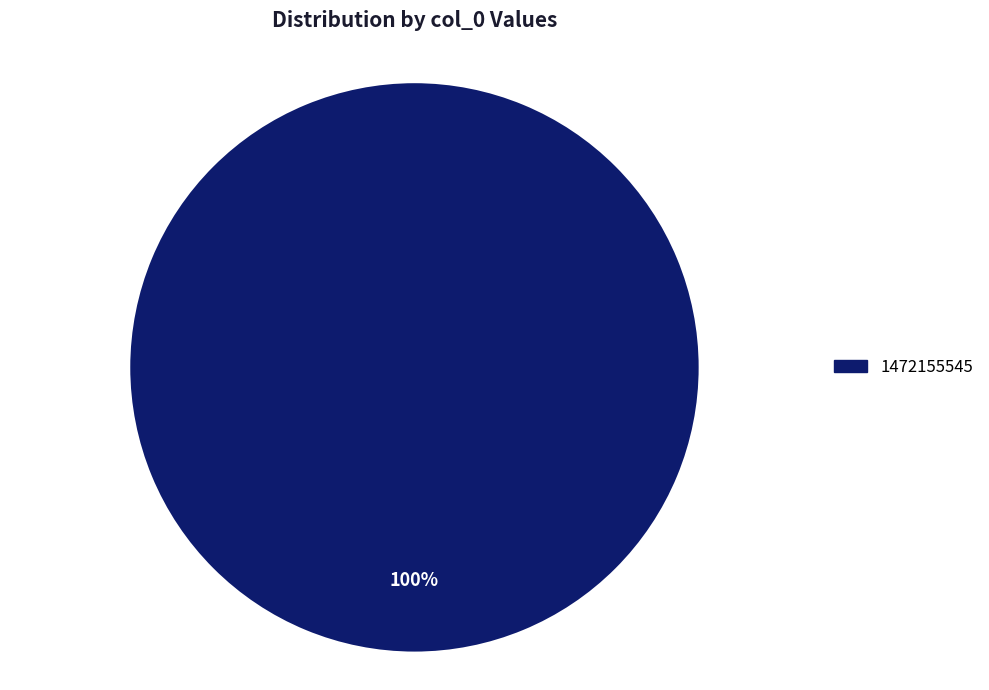

Is 1472155545 the majority of the pie?

Yes